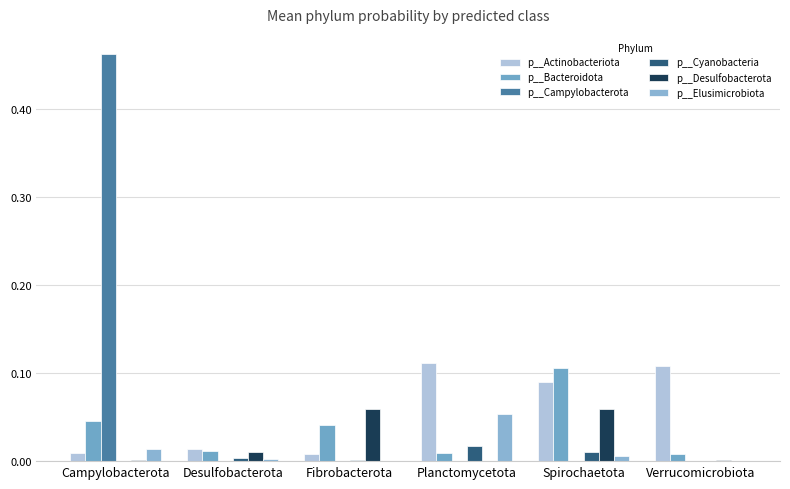

List the labels in order of p__Desulfobacterota value, smallest first.

Planctomycetota, Campylobacterota, Verrucomicrobiota, Desulfobacterota, Fibrobacterota, Spirochaetota